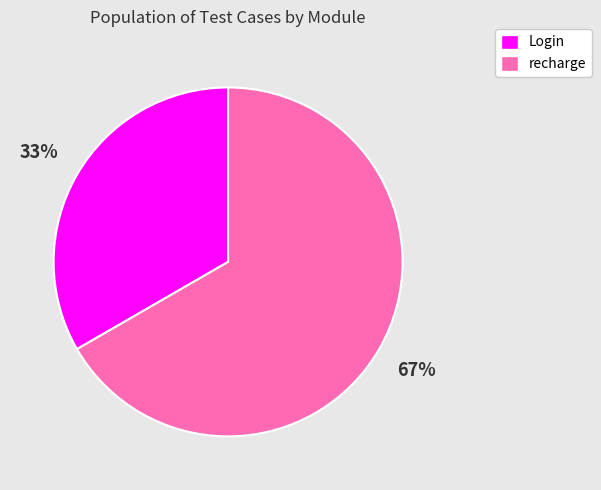

True or false: recharge accounts for 67% of the total.

True